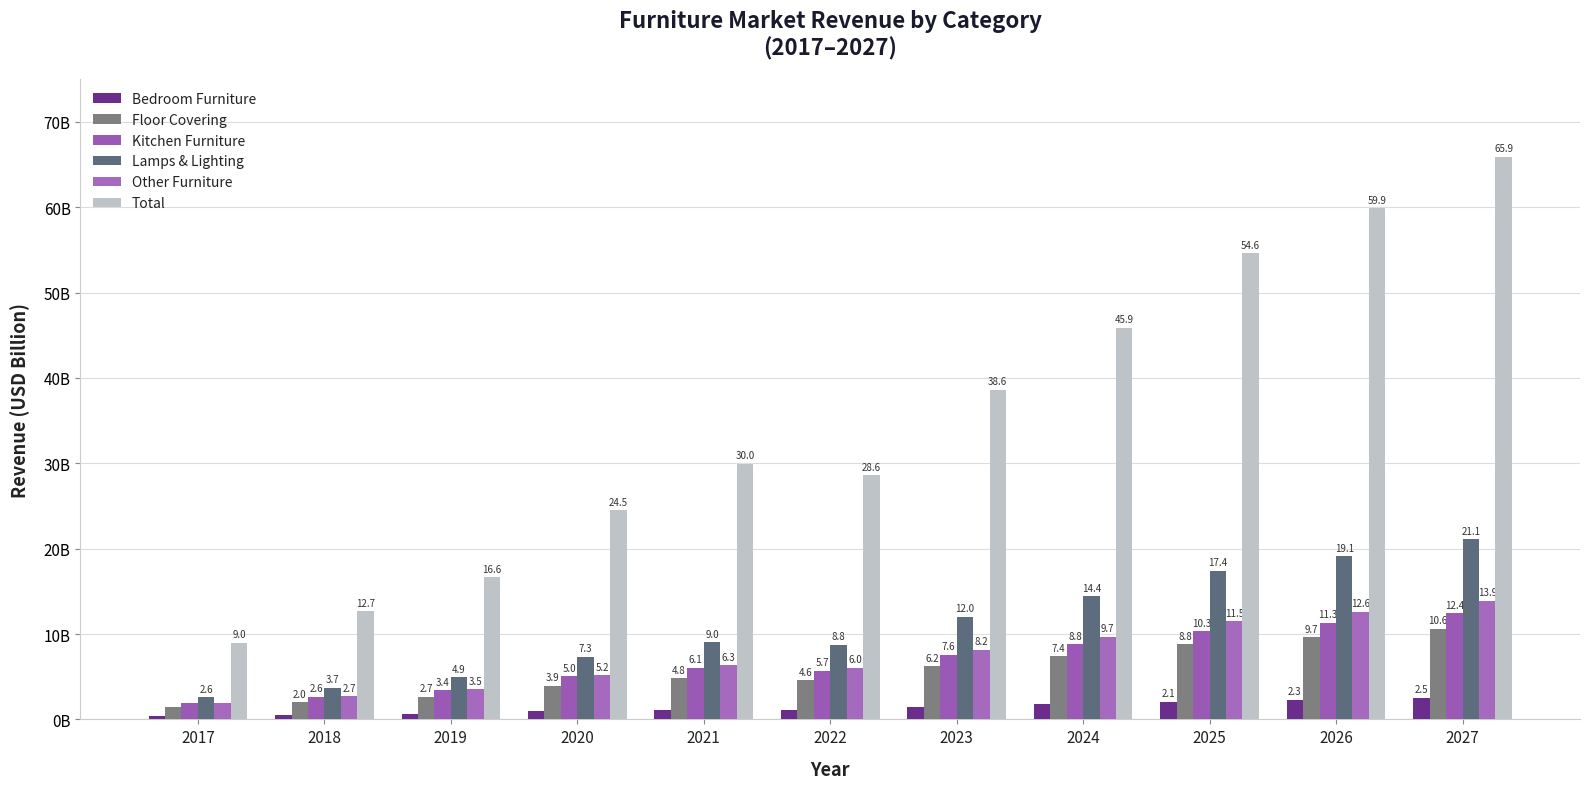

At which label is Kitchen Furniture closest to 7?

2023